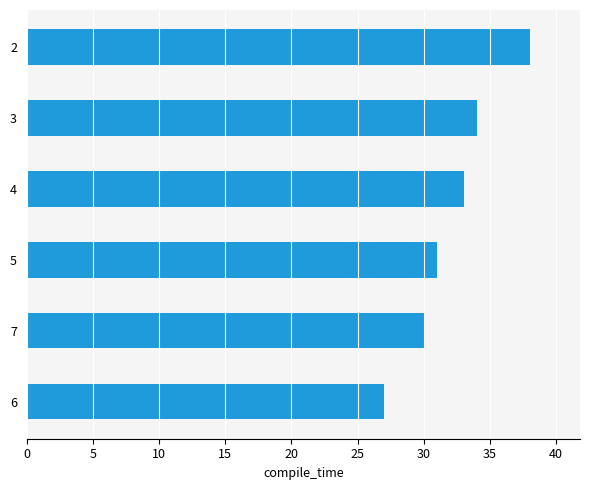

List the labels in order of value, smallest first.

6, 7, 5, 4, 3, 2